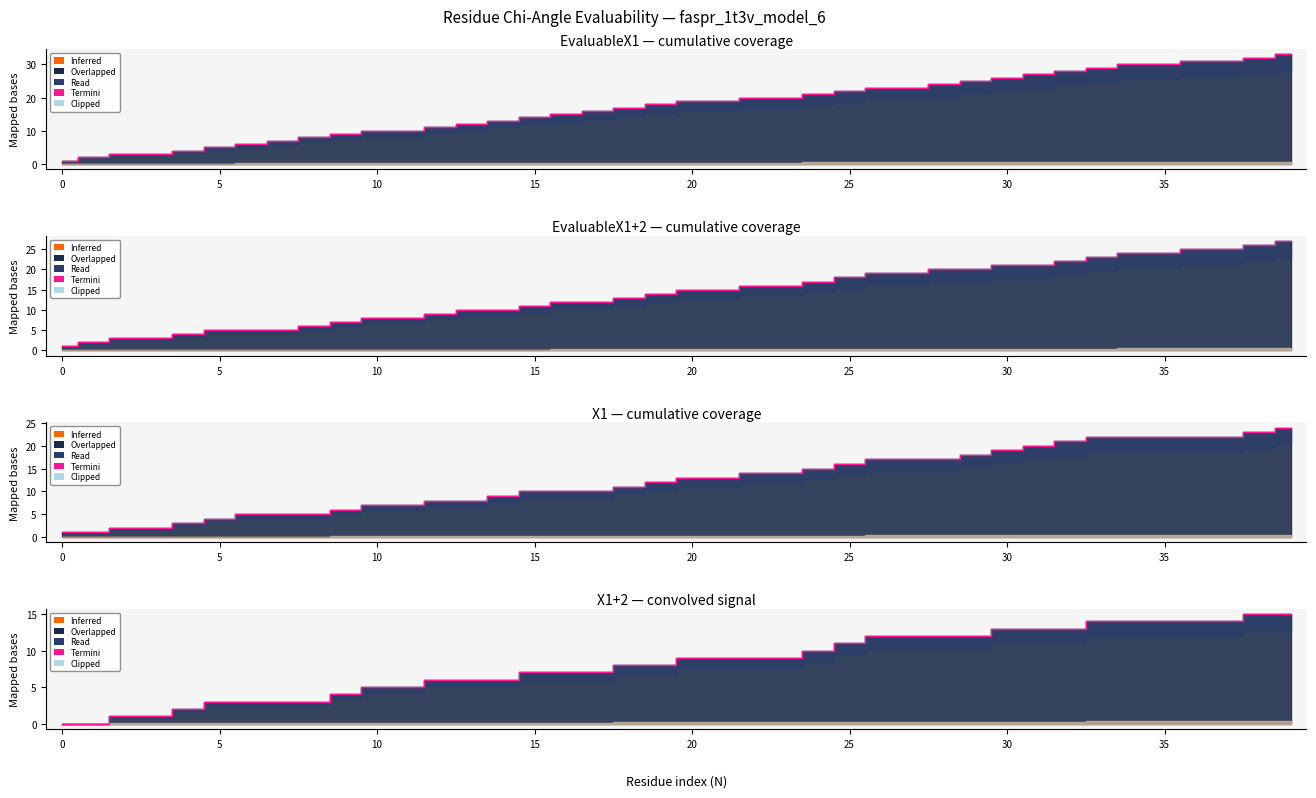

Where does the data first go above 9?

24